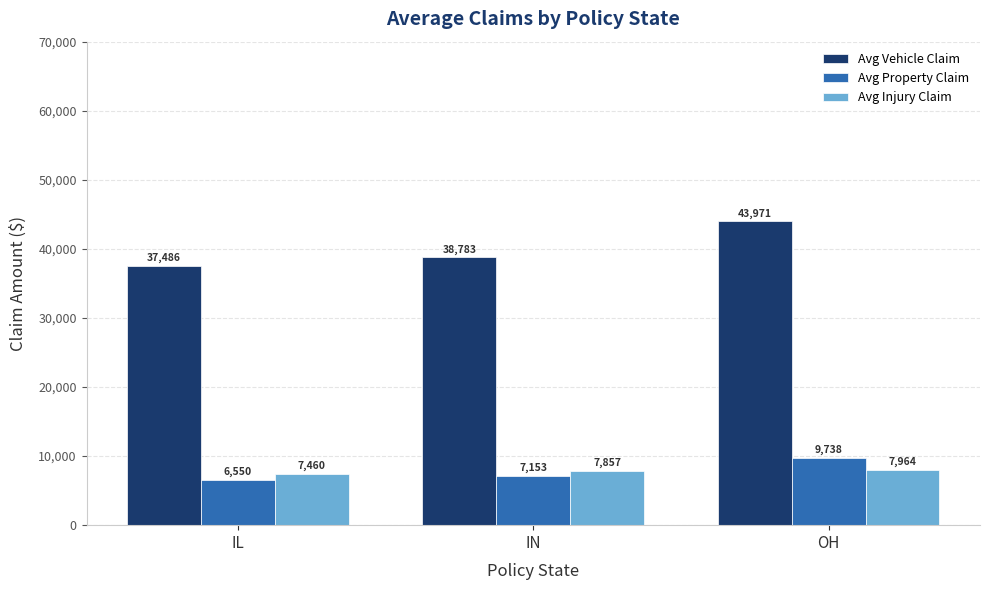

Reading right to left, transcribe all the data shown in this chart.

Avg Vehicle Claim: OH=43971	IN=38783	IL=37486
Avg Property Claim: OH=9738	IN=7153	IL=6550
Avg Injury Claim: OH=7964	IN=7857	IL=7460